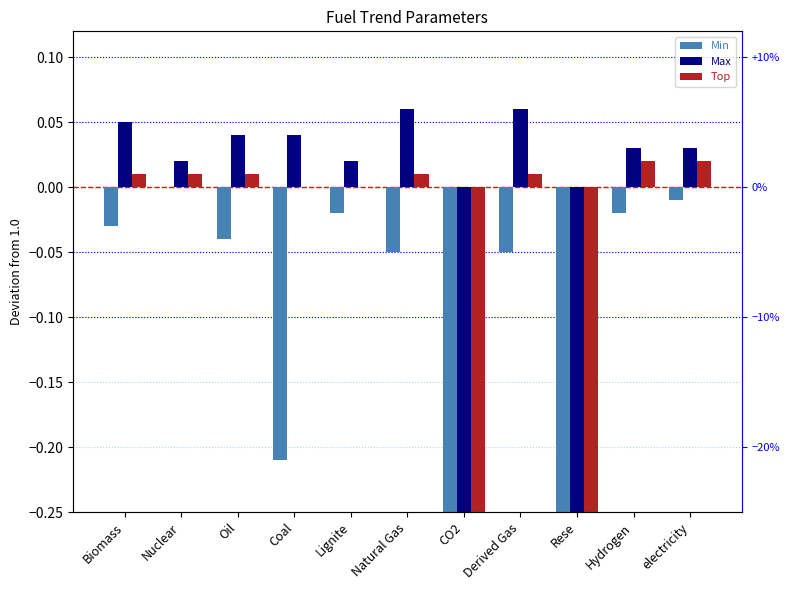

Which has a higher value, Natural Gas or Coal?

Natural Gas